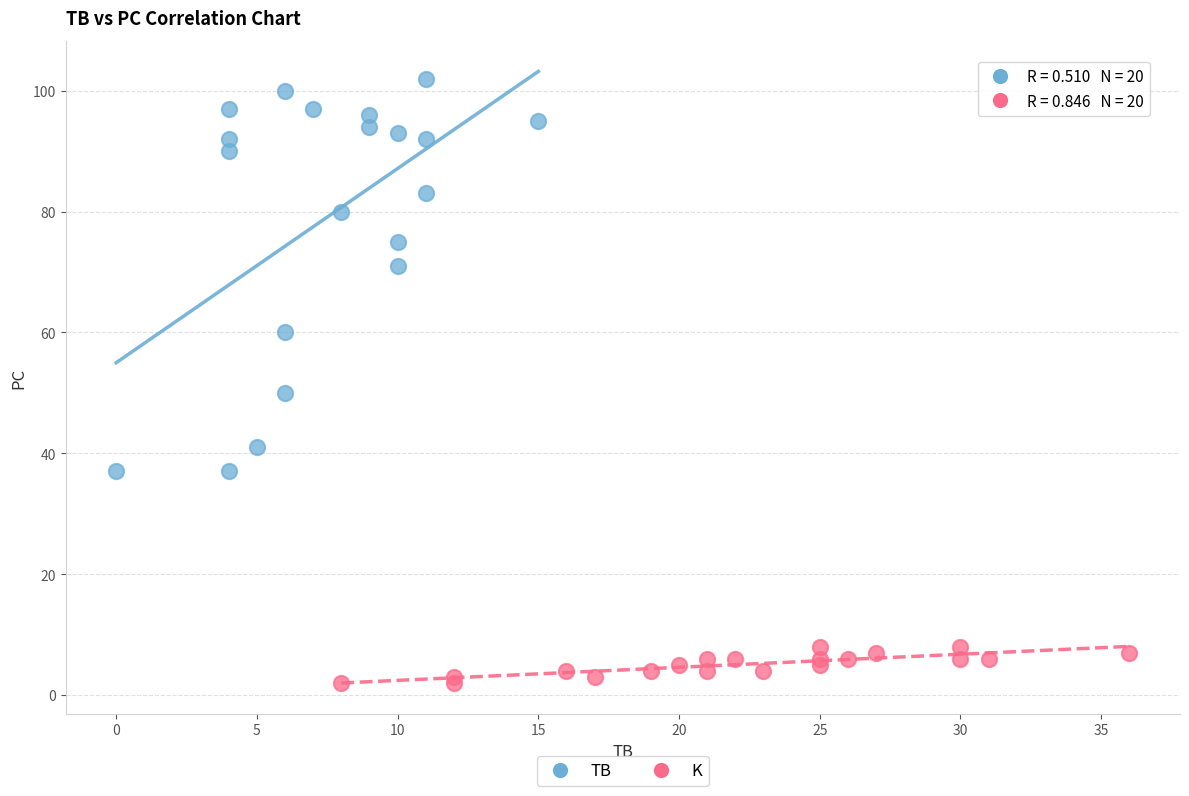

Which series contains the lowest Y value?

K